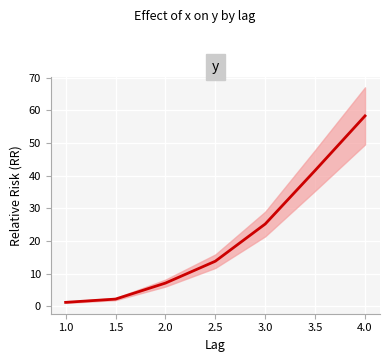

The chart shows a value of 72.3 at 3.5. True or false?

False